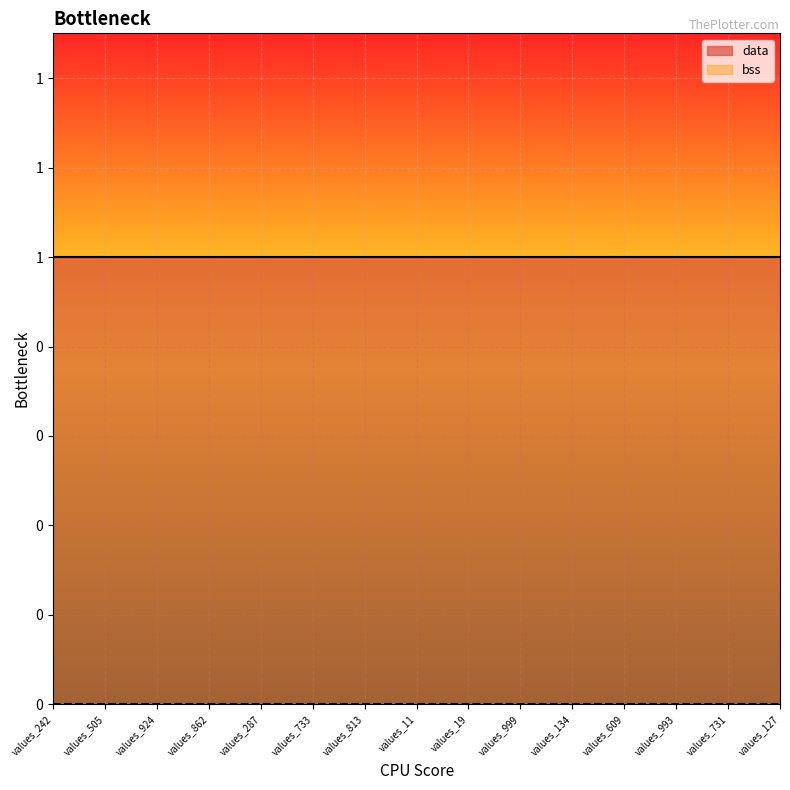

Between values_999 and values_993, which is larger?

values_999